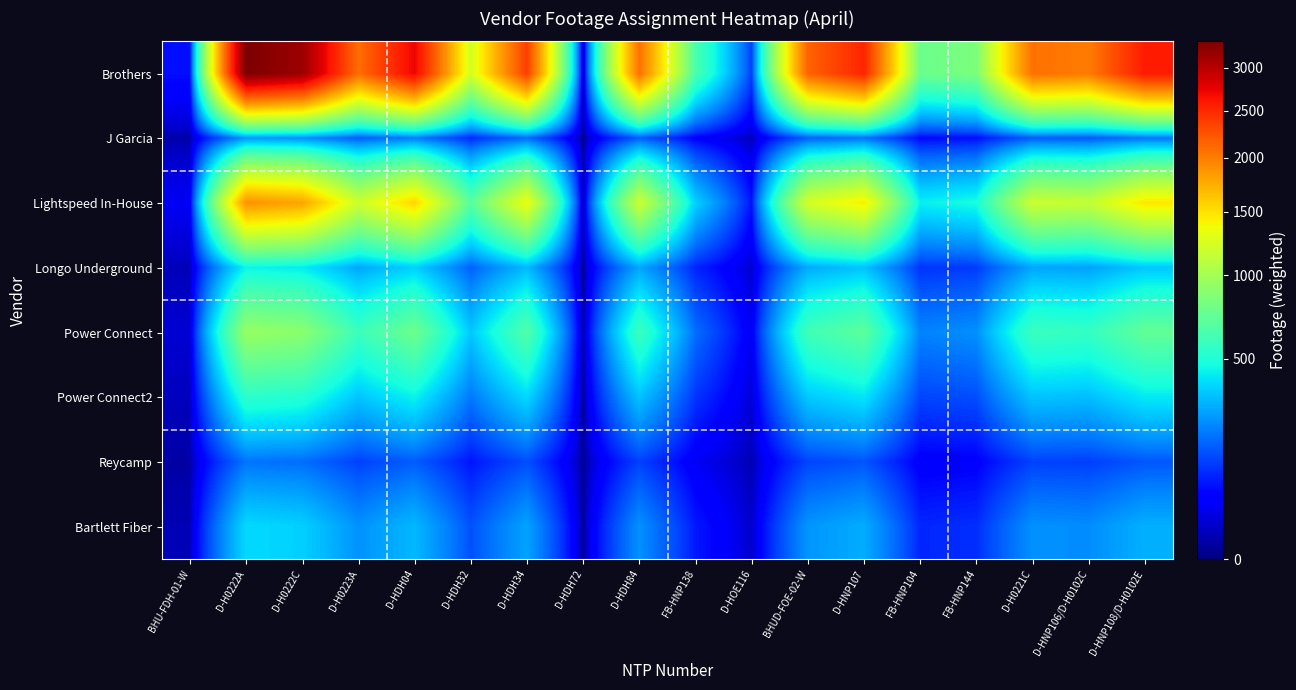

Reading left to right, extract all data points from this chart.

Brothers: BHU-FDH-01-W=63.9	D-H0222A=3330.6	D-H0222C=3156.2	D-H0223A=2089.0	D-HDH04=2723.8	D-HDH32=1223.3	D-HDH34=2362.7	D-HDH72=0.0	D-HDH84=2076.4	FB-HNP138=640.3	D-HOE116=119.0	BHUD-FOE-02-W=2149.9	D-HNP107=2521.3	FB-HNP104=764.2	FB-HNP144=836.0	D-H0221C=2078.1	D-HNP106/D-H0102C=2012.6	D-HNP108/D-H0102E=2580.2
J Garcia: BHU-FDH-01-W=4.8	D-H0222A=251.1	D-H0222C=237.9	D-H0223A=157.5	D-HDH04=205.3	D-HDH32=92.2	D-HDH34=178.1	D-HDH72=0.0	D-HDH84=156.5	FB-HNP138=48.3	D-HOE116=9.0	BHUD-FOE-02-W=162.1	D-HNP107=190.1	FB-HNP104=57.6	FB-HNP144=63.0	D-H0221C=156.6	D-HNP106/D-H0102C=151.7	D-HNP108/D-H0102E=194.5
Lightspeed In-House: BHU-FDH-01-W=36.3	D-H0222A=1893.6	D-H0222C=1794.4	D-H0223A=1187.6	D-HDH04=1548.6	D-HDH32=695.5	D-HDH34=1343.3	D-HDH72=0.0	D-HDH84=1180.5	FB-HNP138=364.0	D-HOE116=67.6	BHUD-FOE-02-W=1222.3	D-HNP107=1433.5	FB-HNP104=434.5	FB-HNP144=475.3	D-H0221C=1181.5	D-HNP106/D-H0102C=1144.2	D-HNP108/D-H0102E=1466.9
Longo Underground: BHU-FDH-01-W=8.5	D-H0222A=445.5	D-H0222C=422.1	D-H0223A=279.4	D-HDH04=364.3	D-HDH32=163.6	D-HDH34=316.0	D-HDH72=0.0	D-HDH84=277.7	FB-HNP138=85.6	D-HOE116=15.9	BHUD-FOE-02-W=287.5	D-HNP107=337.2	FB-HNP104=102.2	FB-HNP144=111.8	D-H0221C=277.9	D-HNP106/D-H0102C=269.2	D-HNP108/D-H0102E=345.1
Power Connect: BHU-FDH-01-W=18.1	D-H0222A=943.1	D-H0222C=893.7	D-H0223A=591.5	D-HDH04=771.3	D-HDH32=346.4	D-HDH34=669.0	D-HDH72=0.0	D-HDH84=588.0	FB-HNP138=181.3	D-HOE116=33.7	BHUD-FOE-02-W=608.8	D-HNP107=713.9	FB-HNP104=216.4	FB-HNP144=236.7	D-H0221C=588.4	D-HNP106/D-H0102C=569.9	D-HNP108/D-H0102E=730.6
Power Connect2: BHU-FDH-01-W=10.4	D-H0222A=540.7	D-H0222C=512.4	D-H0223A=339.1	D-HDH04=442.2	D-HDH32=198.6	D-HDH34=383.6	D-HDH72=0.0	D-HDH84=337.1	FB-HNP138=103.9	D-HOE116=19.3	BHUD-FOE-02-W=349.0	D-HNP107=409.3	FB-HNP104=124.1	FB-HNP144=135.7	D-H0221C=337.3	D-HNP106/D-H0102C=326.7	D-HNP108/D-H0102E=418.9
Reycamp: BHU-FDH-01-W=3.7	D-H0222A=191.4	D-H0222C=181.4	D-H0223A=120.0	D-HDH04=156.5	D-HDH32=70.3	D-HDH34=135.8	D-HDH72=0.0	D-HDH84=119.3	FB-HNP138=36.8	D-HOE116=6.8	BHUD-FOE-02-W=123.5	D-HNP107=144.9	FB-HNP104=43.9	FB-HNP144=48.0	D-H0221C=119.4	D-HNP106/D-H0102C=115.7	D-HNP108/D-H0102E=148.3
Bartlett Fiber: BHU-FDH-01-W=7.4	D-H0222A=384.1	D-H0222C=364.0	D-H0223A=240.9	D-HDH04=314.1	D-HDH32=141.1	D-HDH34=272.5	D-HDH72=0.0	D-HDH84=239.5	FB-HNP138=73.8	D-HOE116=13.7	BHUD-FOE-02-W=247.9	D-HNP107=290.8	FB-HNP104=88.1	FB-HNP144=96.4	D-H0221C=239.7	D-HNP106/D-H0102C=232.1	D-HNP108/D-H0102E=297.6